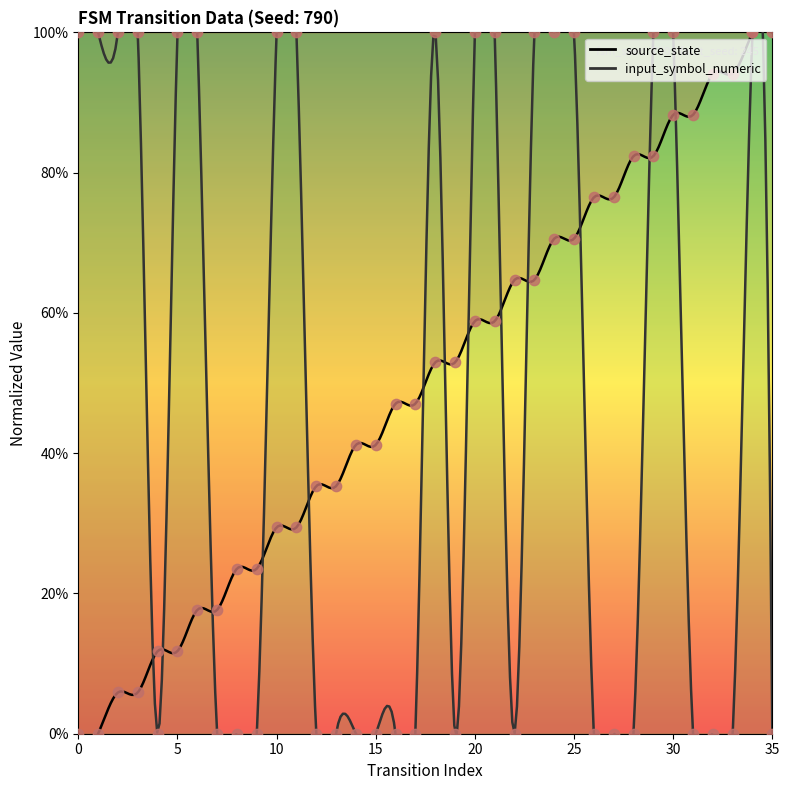

Which series reaches the minimum Y coordinate?

source_state